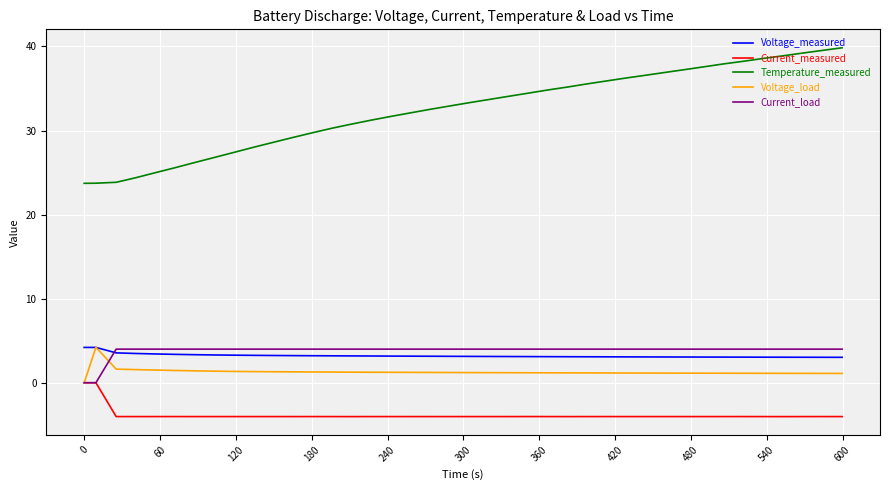

Which series has the largest total across all categories?

Temperature_measured